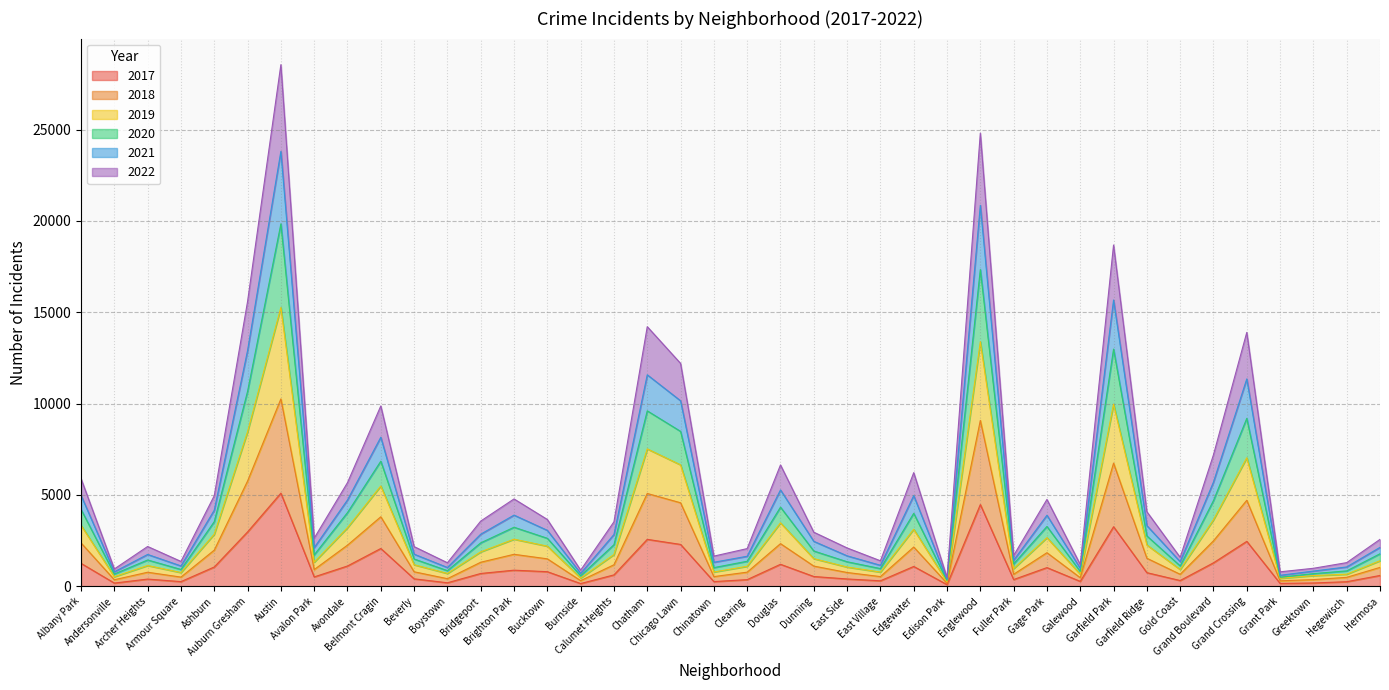

Between Grand Crossing and Avondale, which is larger?

Grand Crossing